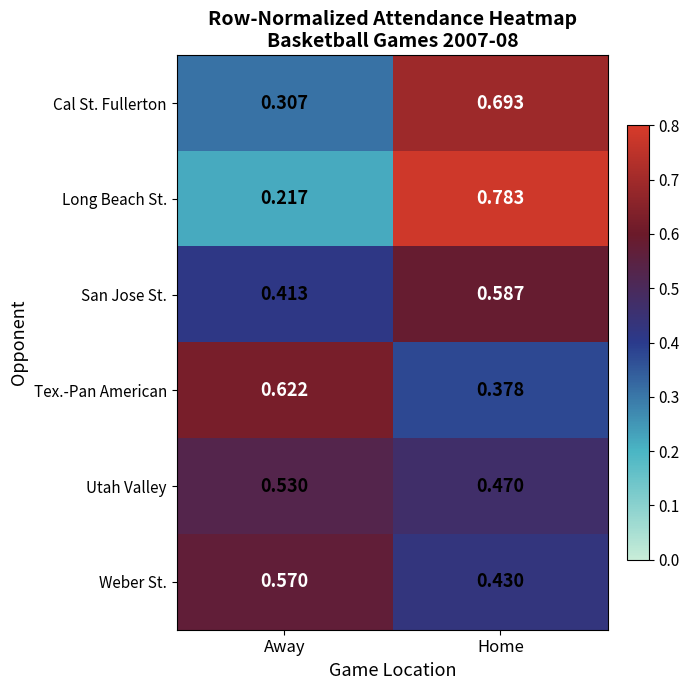

Rank the series by their maximum value, from highest to lowest.

Long Beach St., Cal St. Fullerton, Tex.-Pan American, San Jose St., Weber St., Utah Valley